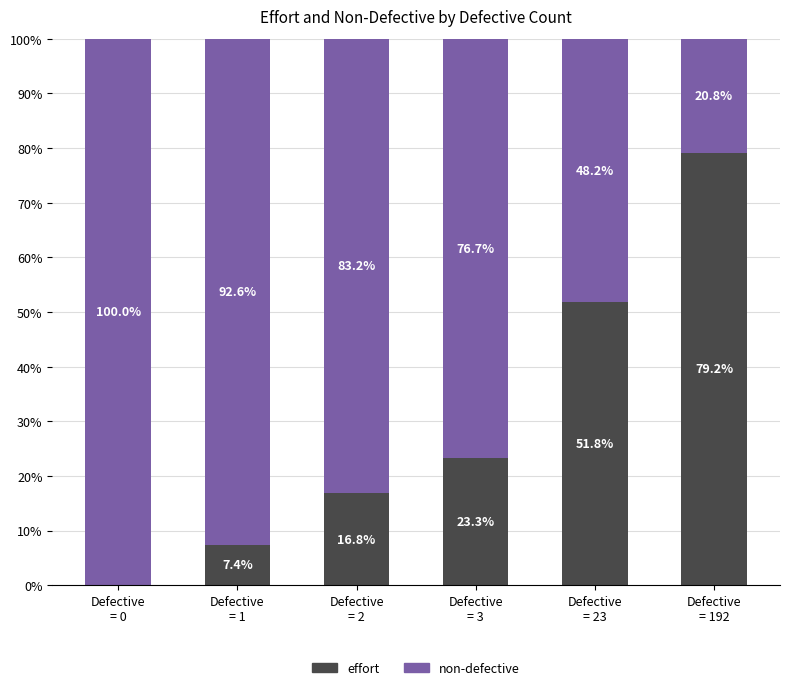

What are all the series names shown in the legend?

effort, non-defective